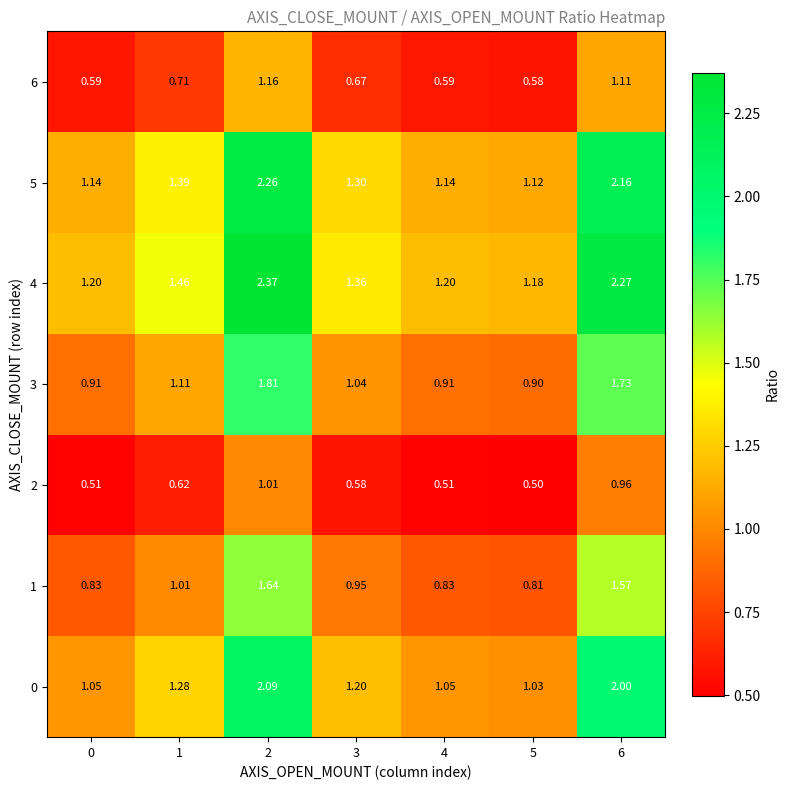

Is the value of 5 at 5 greater than the value of 1 at 4?

Yes